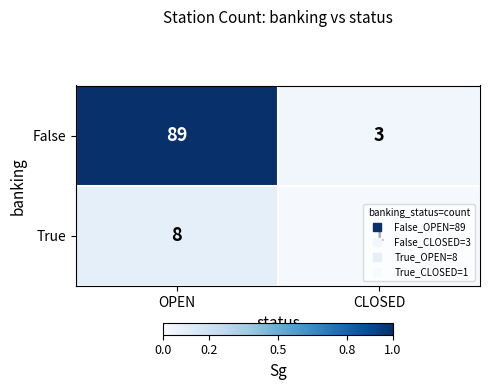

What is the maximum value shown in the chart?

89